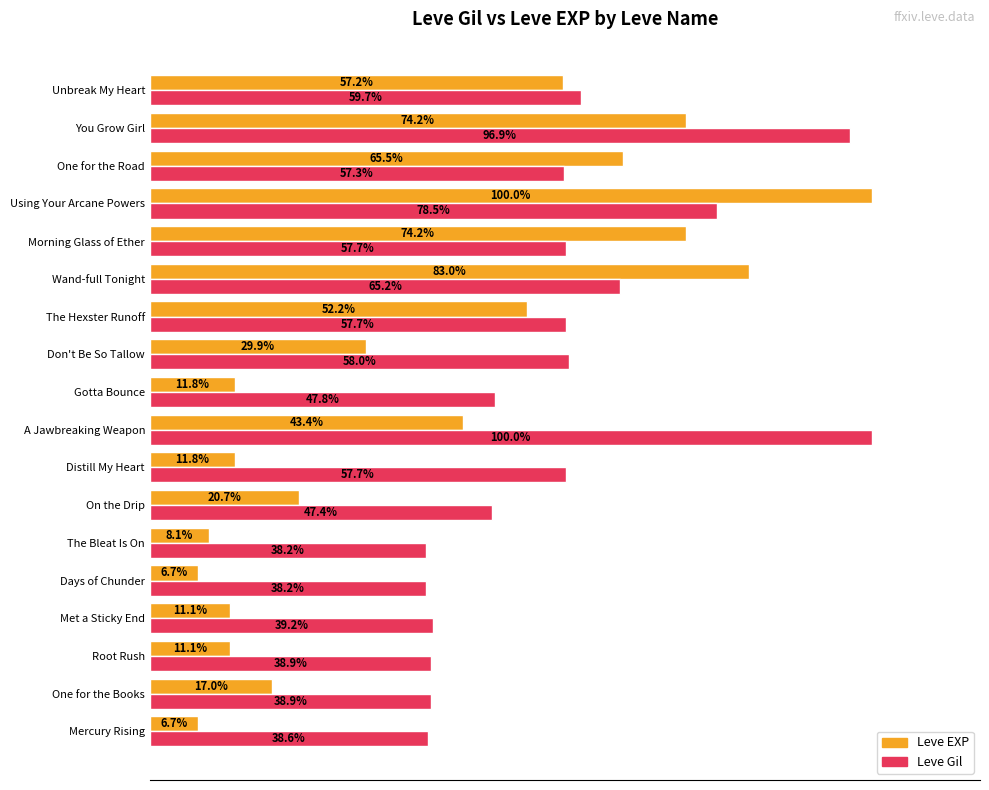

List the series in order of their overall mean, highest first.

Leve Gil, Leve EXP